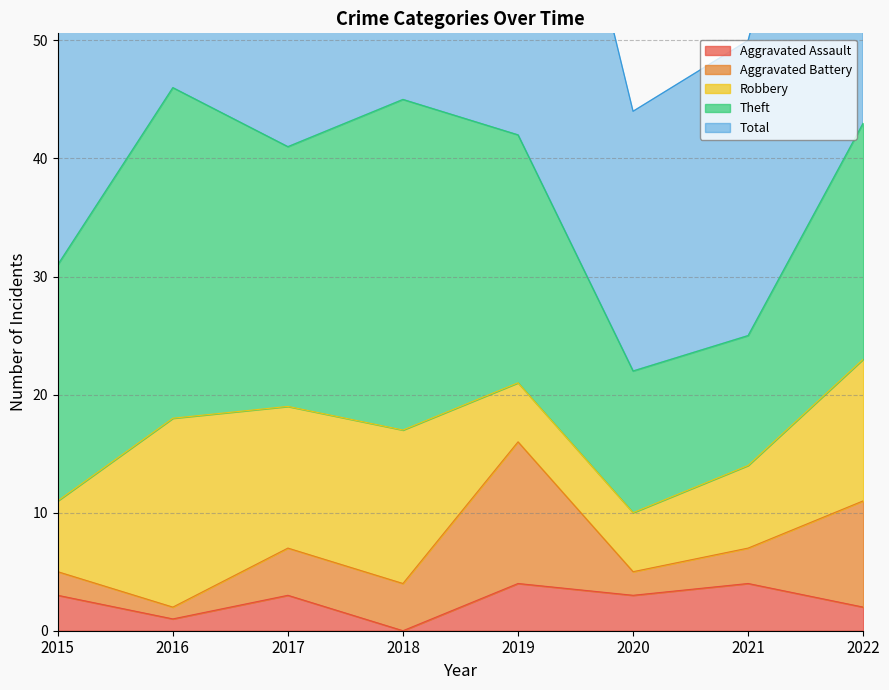

How many data points in Theft are less than 21?

4